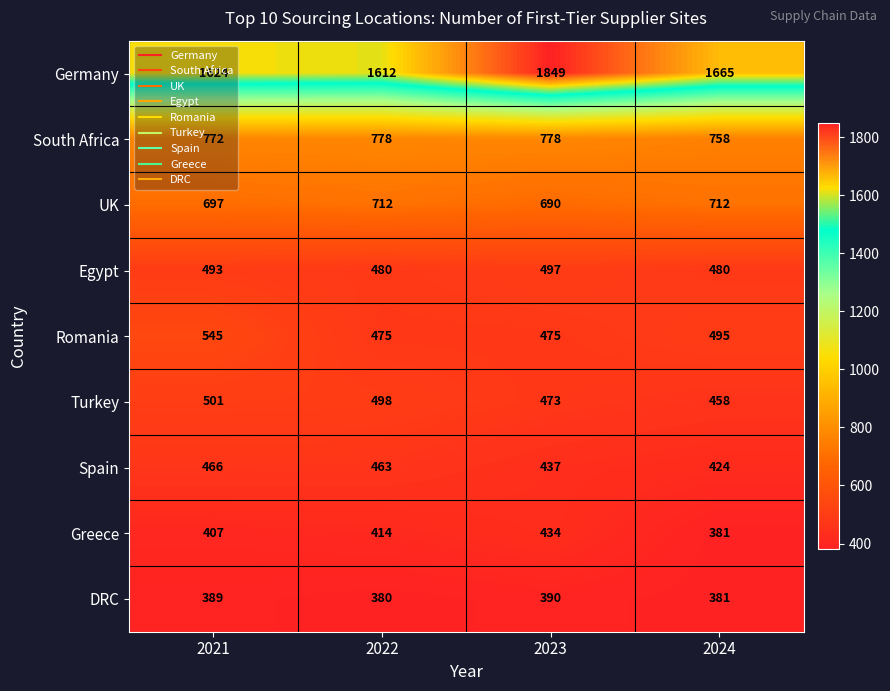

True or false: UK has a value of 690 at 2023.

True